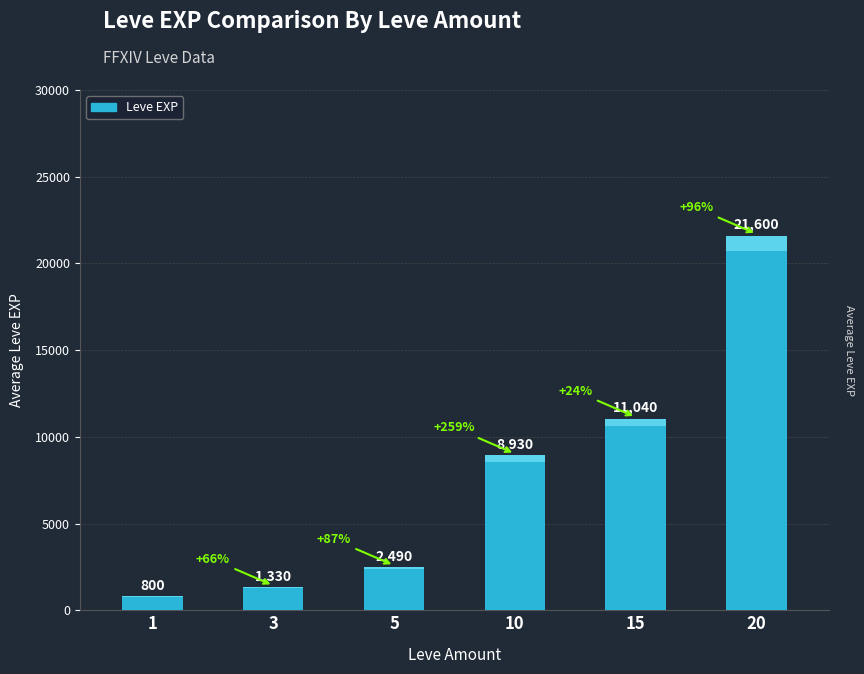

How many data points does each series have?

6